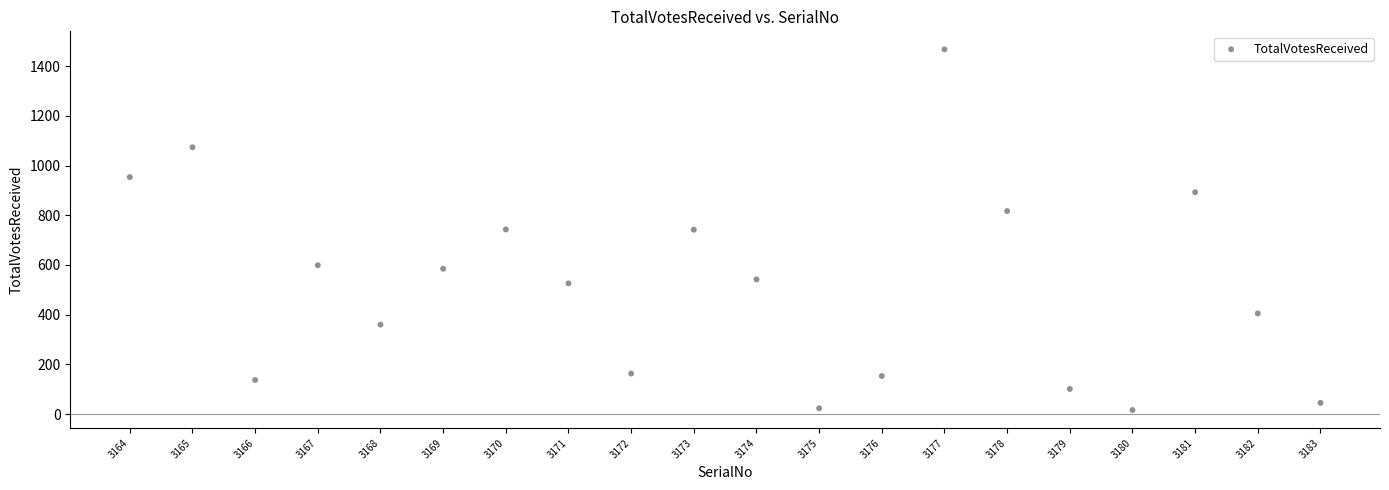

What is the range of X values (max minus min)?

19